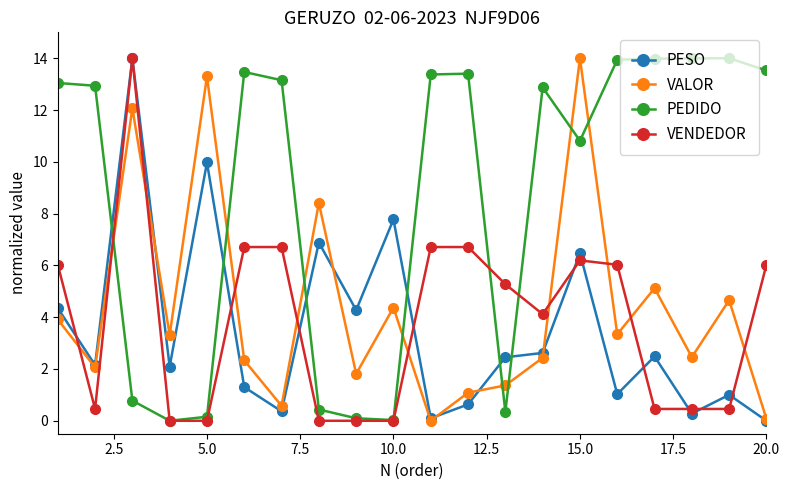

How many times do VALOR and PEDIDO cross each other?

8